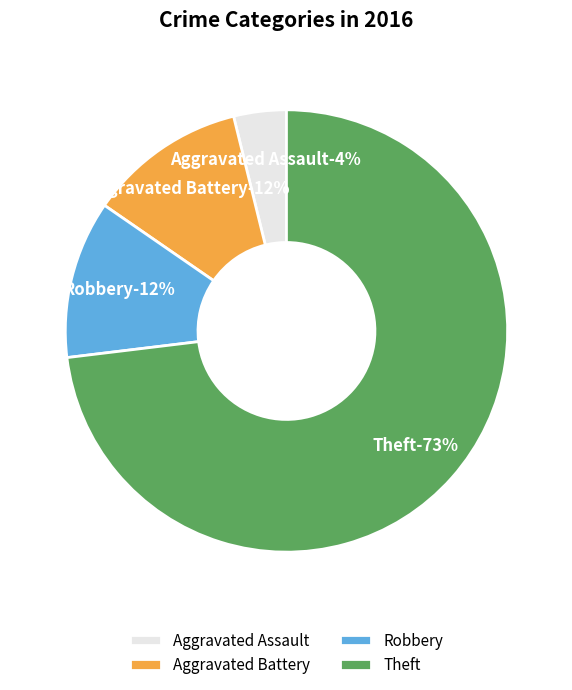

The Theft slice represents 73% of the pie. True or false?

True